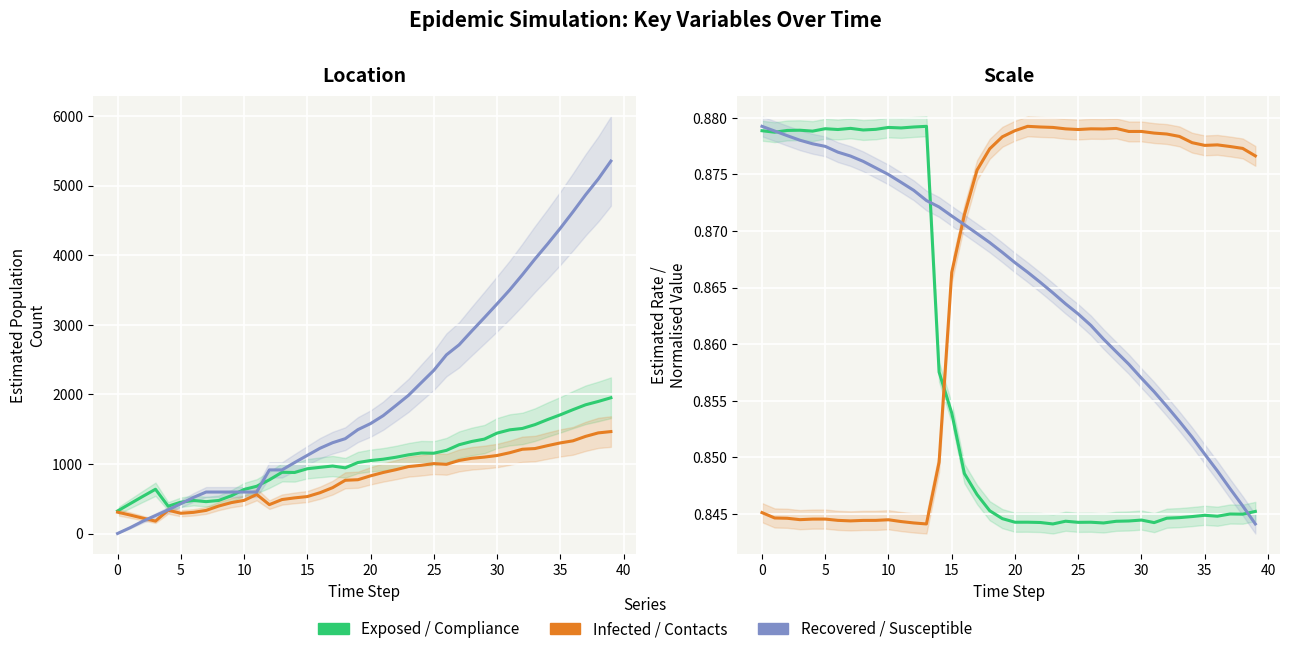

Which has a higher value, 26 or 25?

26